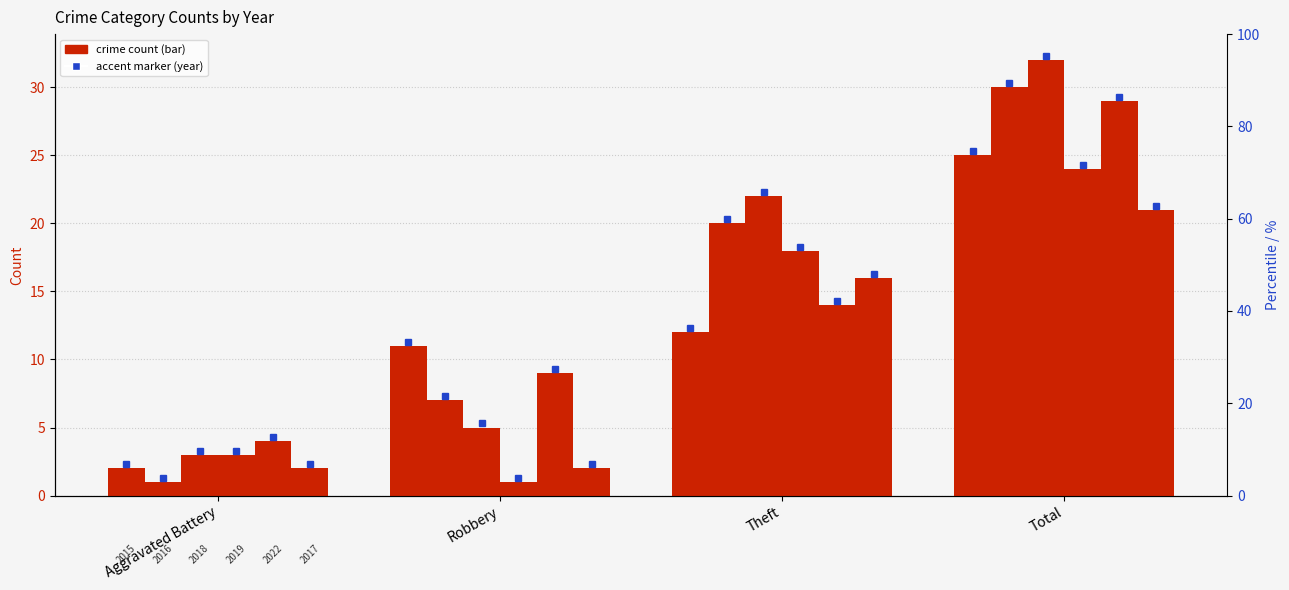

How many data points in 2022 are less than 14?

2